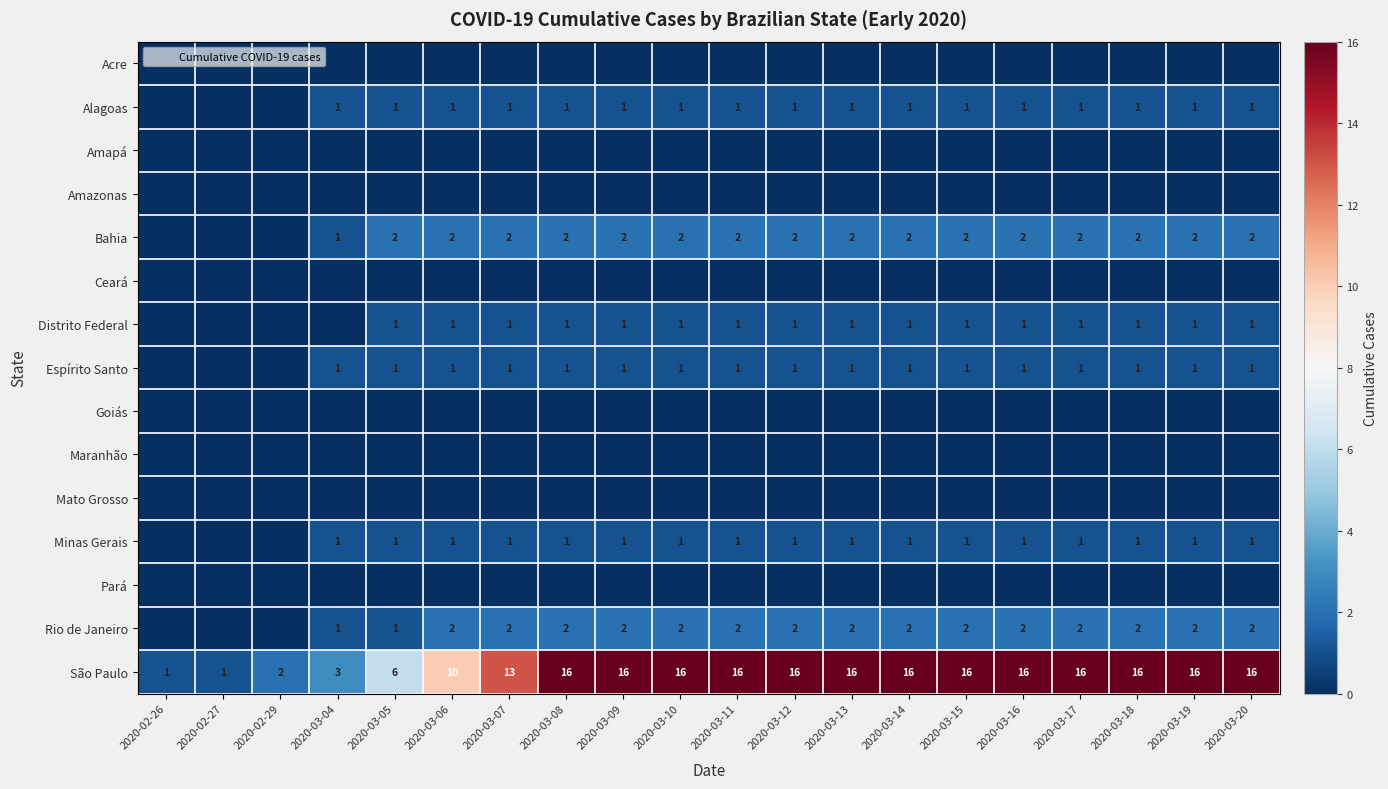

What is the greatest value displayed?

16